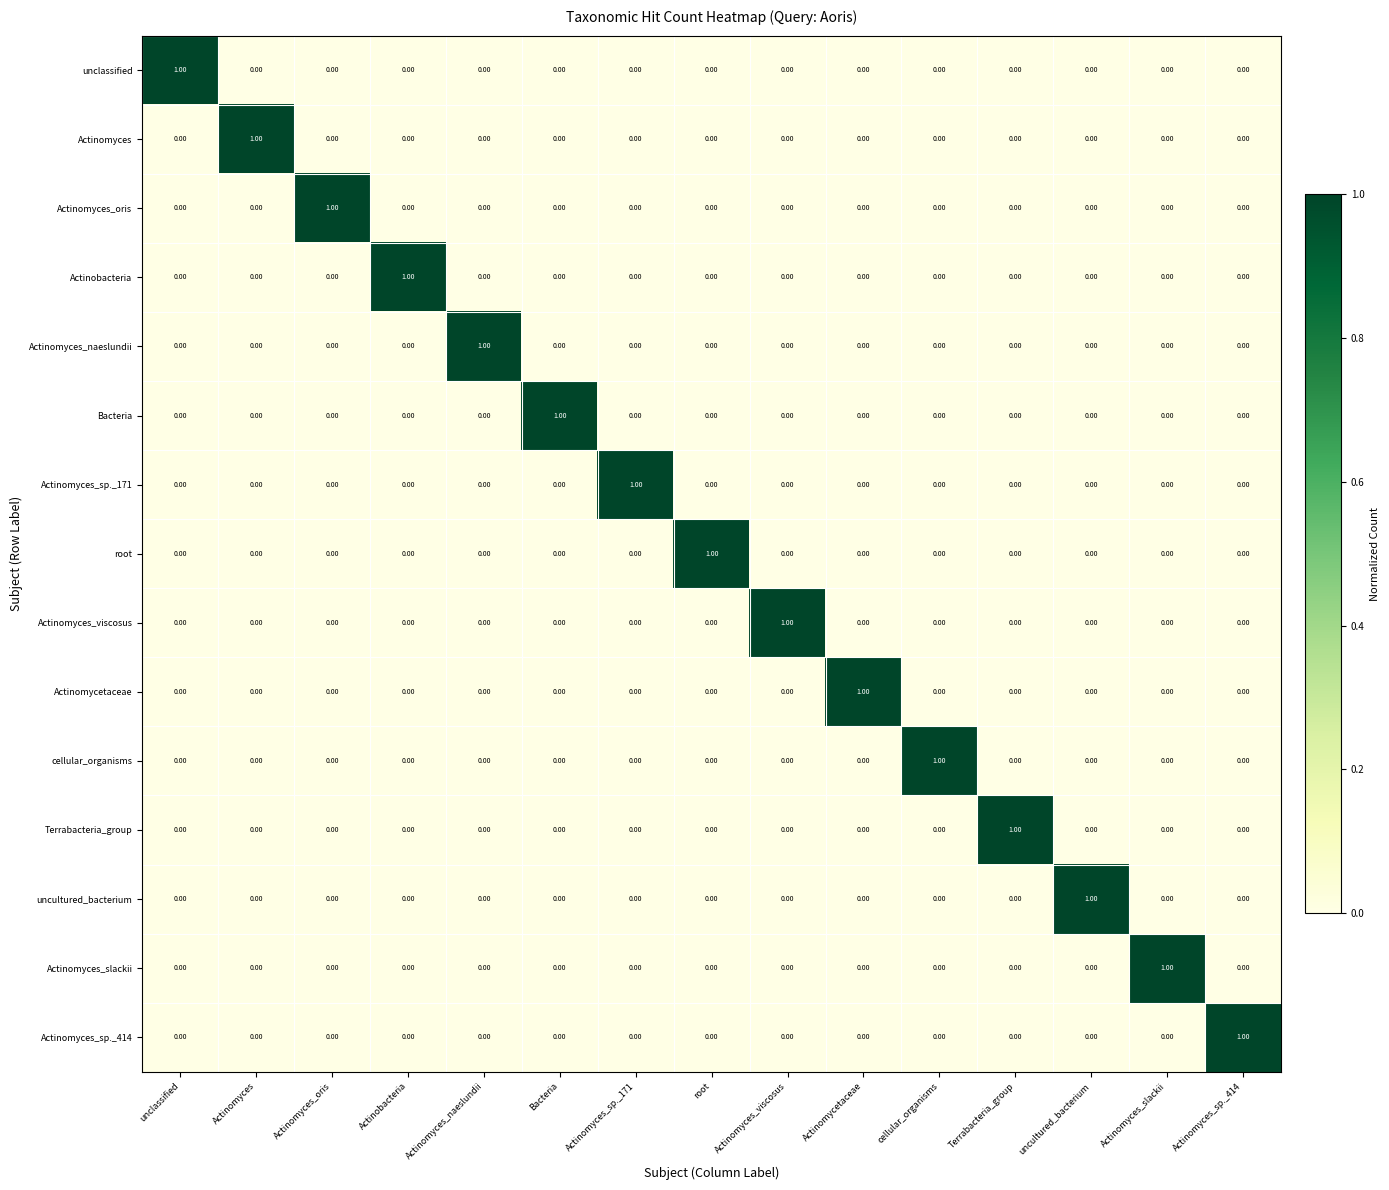

At how many categories does at least one series exceed 0?

15